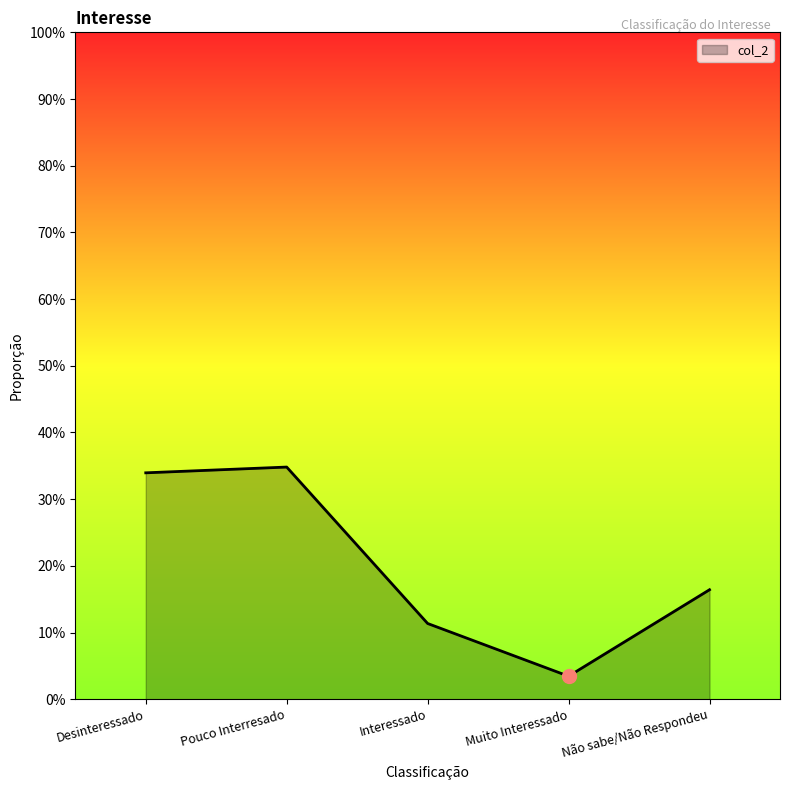

Is this an area chart (filled region under the line)?

Yes